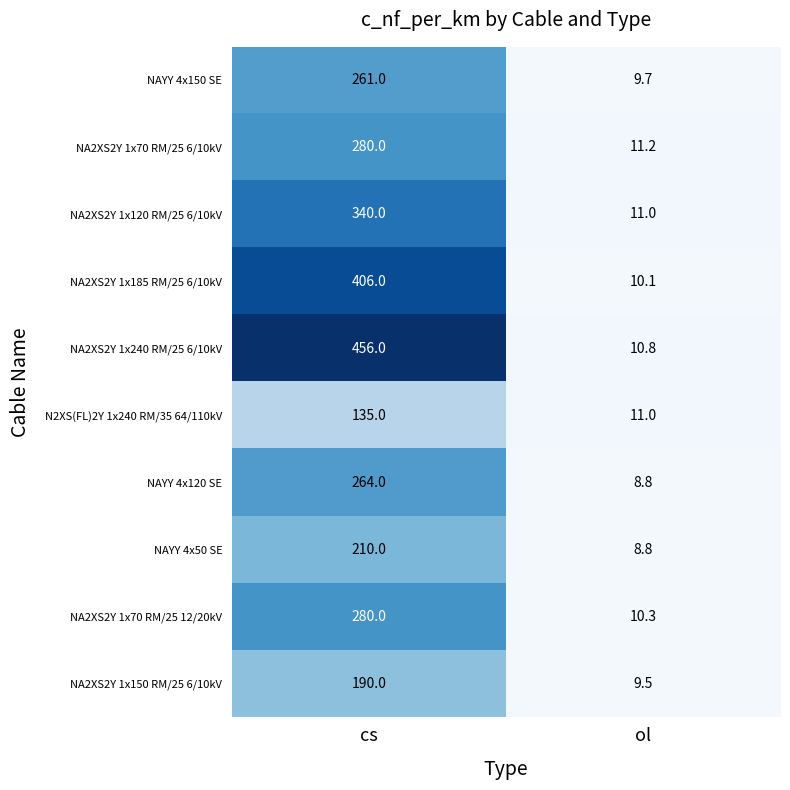

At how many categories does at least one series exceed 63?

1